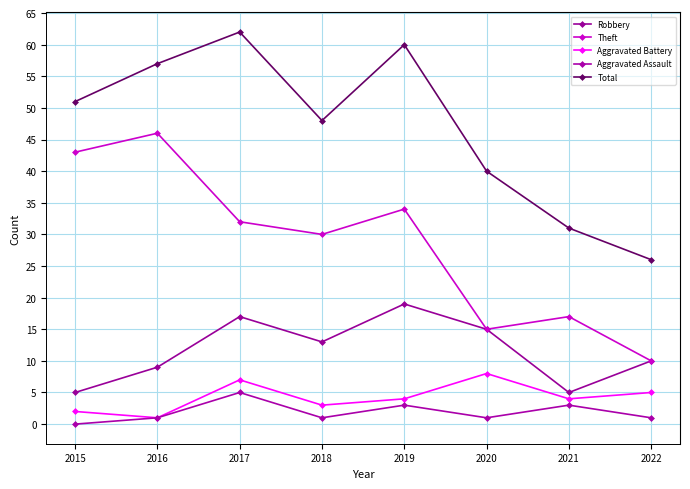

What is the highest value of the Aggravated Assault series?

5